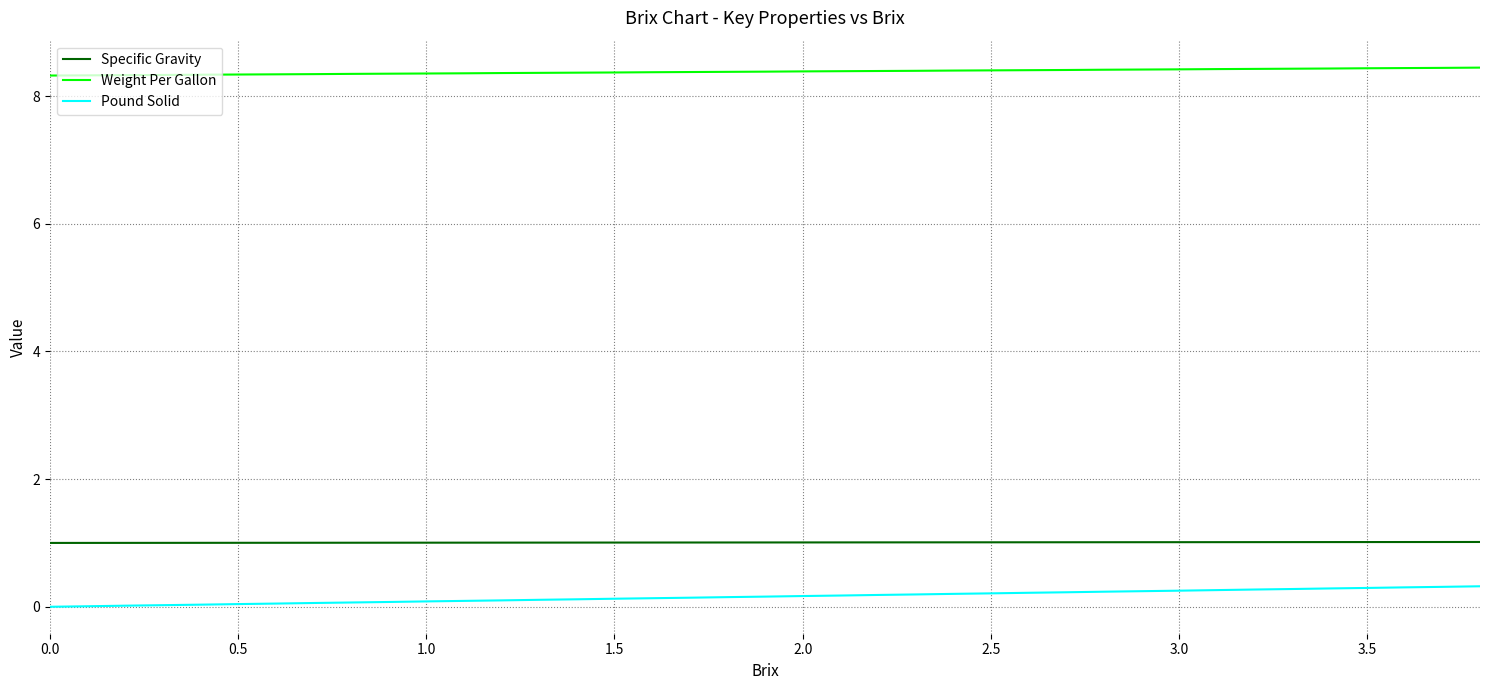

What is the sum of all Specific Gravity values?

39.3